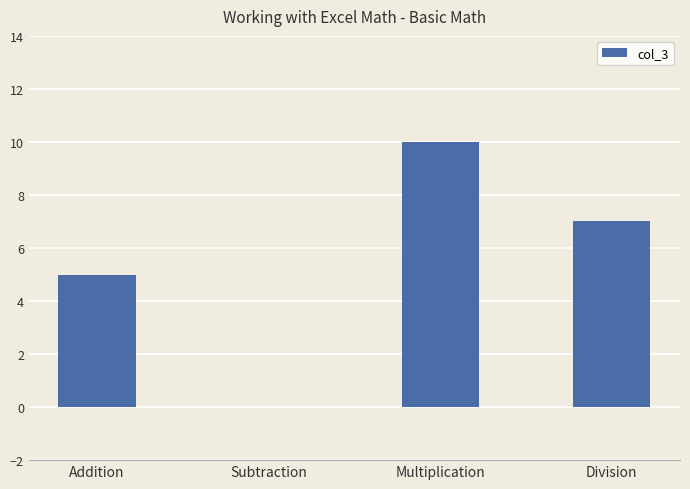

Are the bars grouped side by side (vs. stacked)?

No